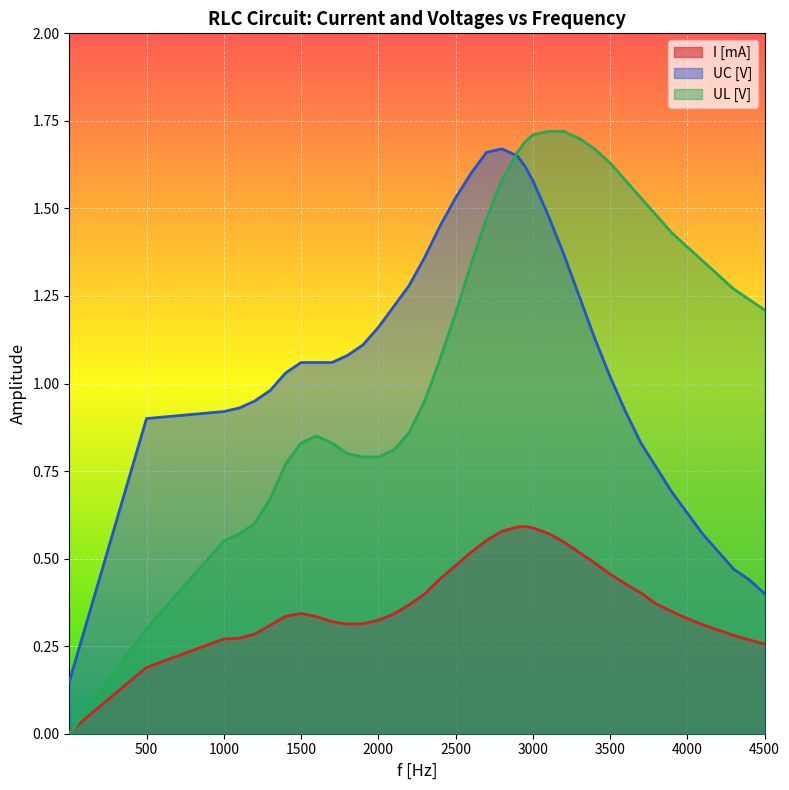

What are all the series names shown in the legend?

I [mA], UC [V], UL [V]